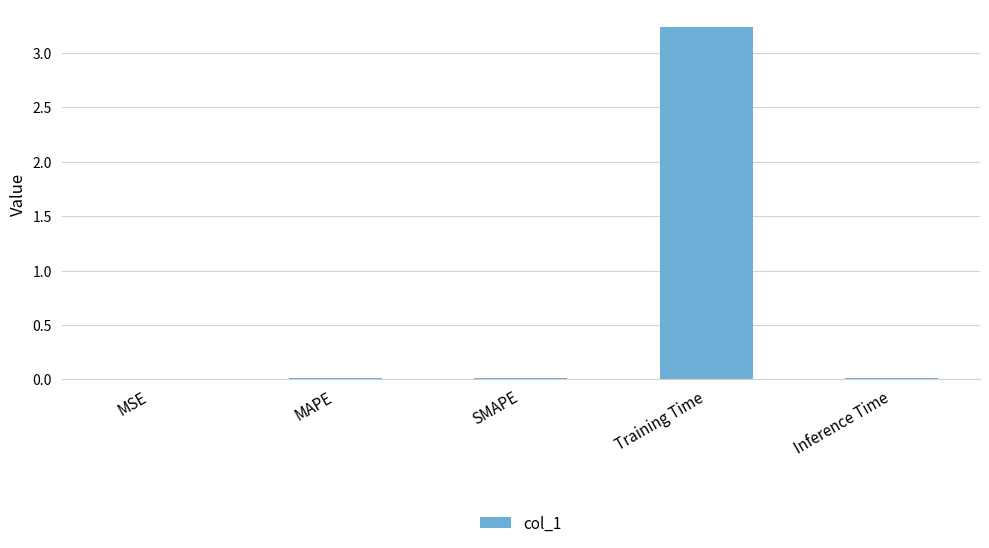

Between Training Time and SMAPE, which is larger?

Training Time